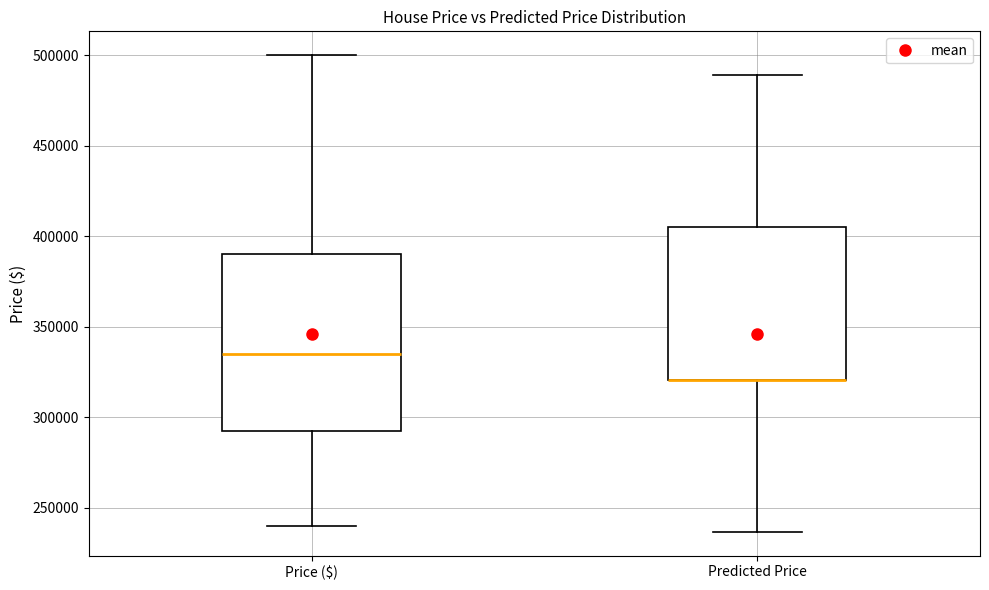

Comparing the boxes themselves (not the whiskers), which one is the tallest?

Price ($)